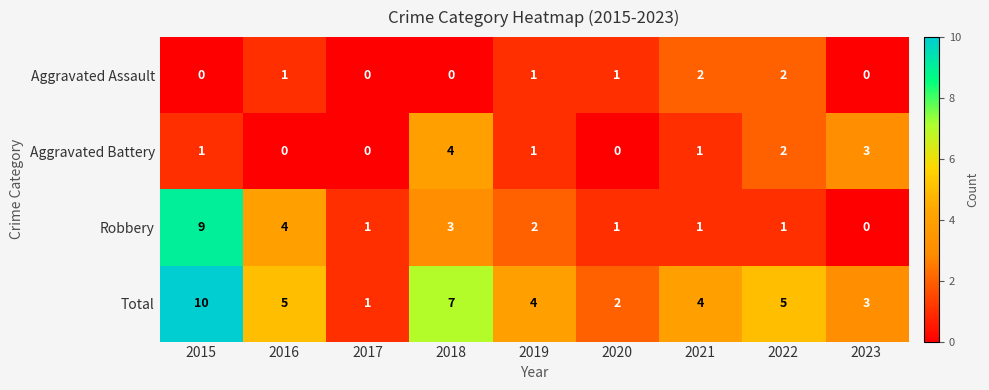

At which label is Robbery closest to 4?

2016